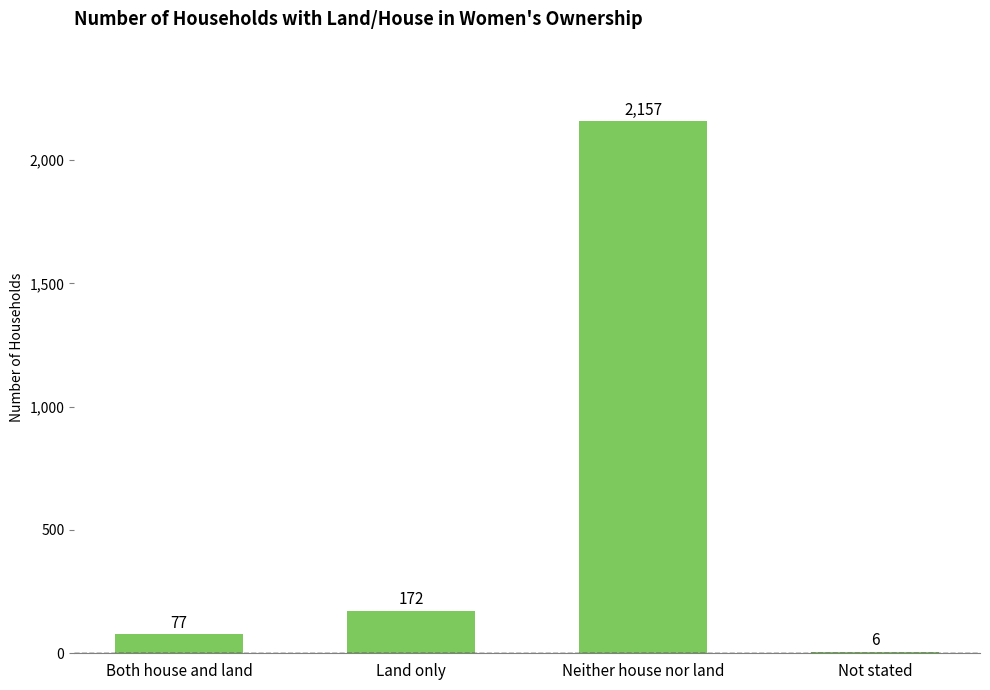

True or false: the data shows 261 at Land only.

False